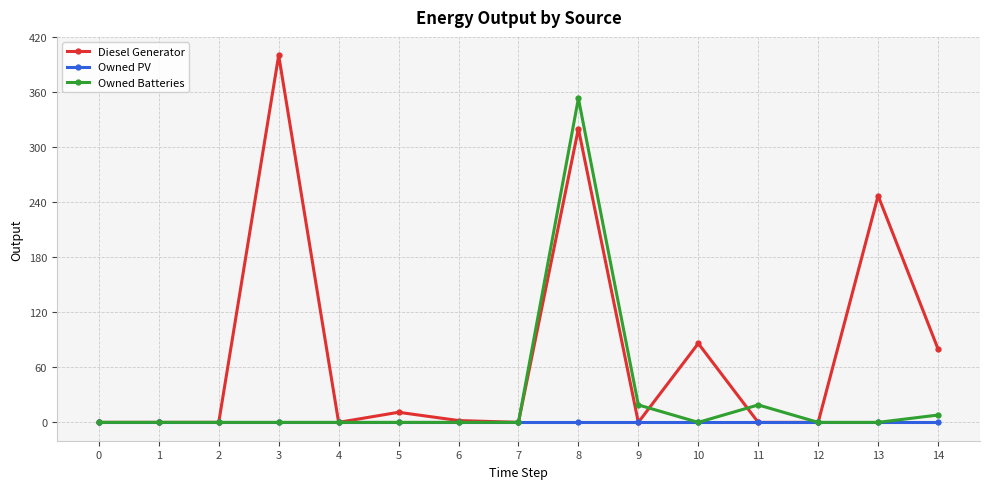

What are all the series names shown in the legend?

Diesel Generator, Owned PV, Owned Batteries